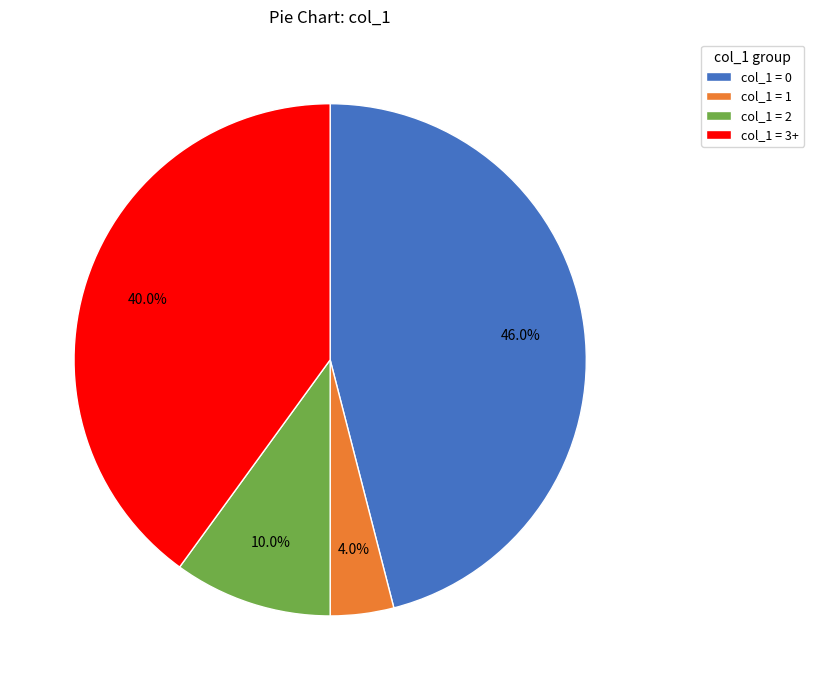

What portion of the pie excludes col_1 = 1?

96.0%